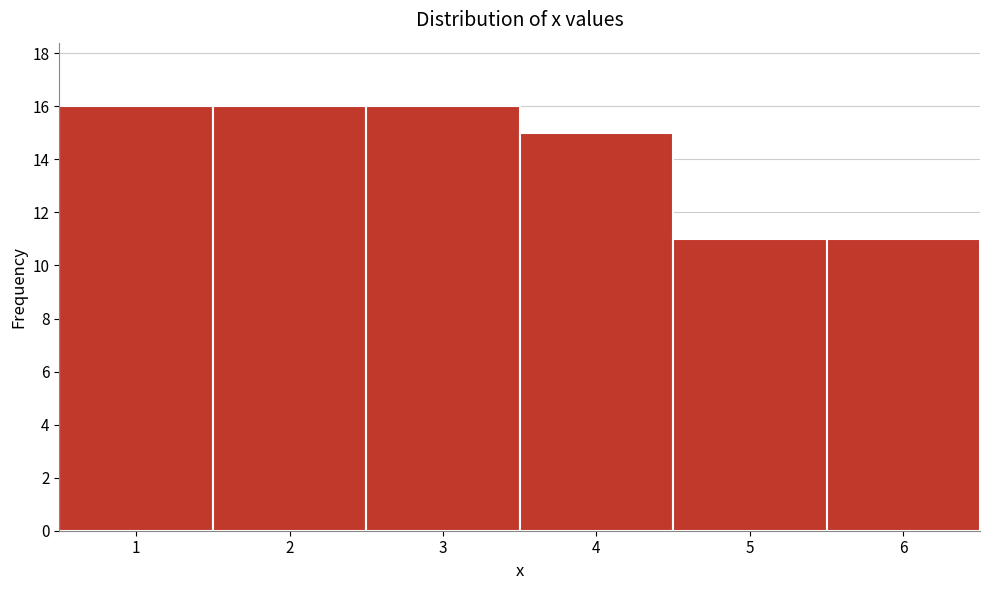

What is the height of the bar covering 2.5 to 3.5 on the x-axis? The values are not printed on the chart, so give them approximately, as read against the axis.

16